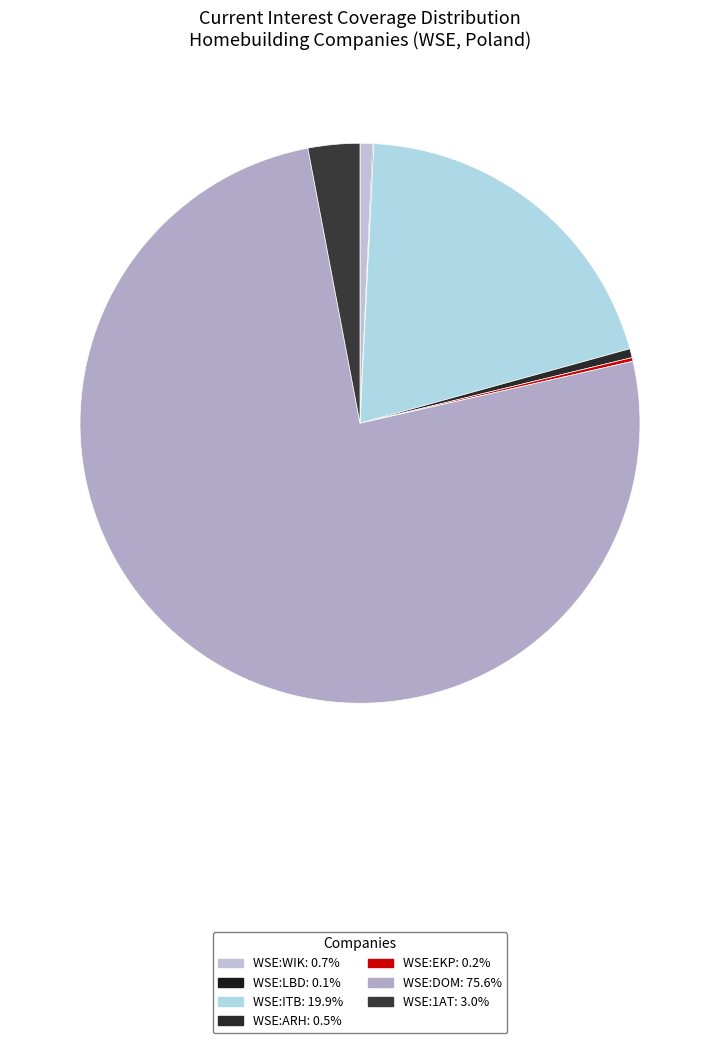

What is the largest slice in the pie chart?

Dom Development S.A. (WSE:DOM)